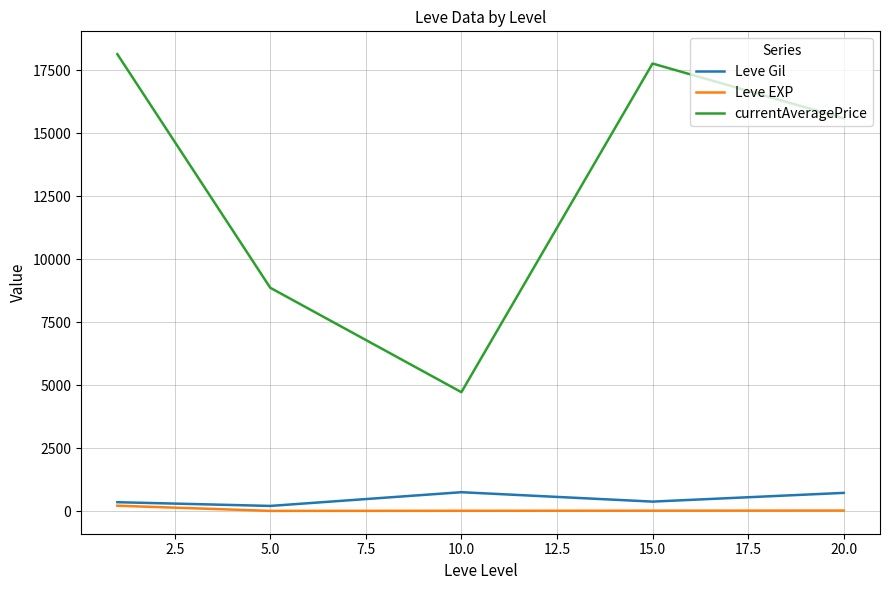

Which series has the largest total across all categories?

currentAveragePrice